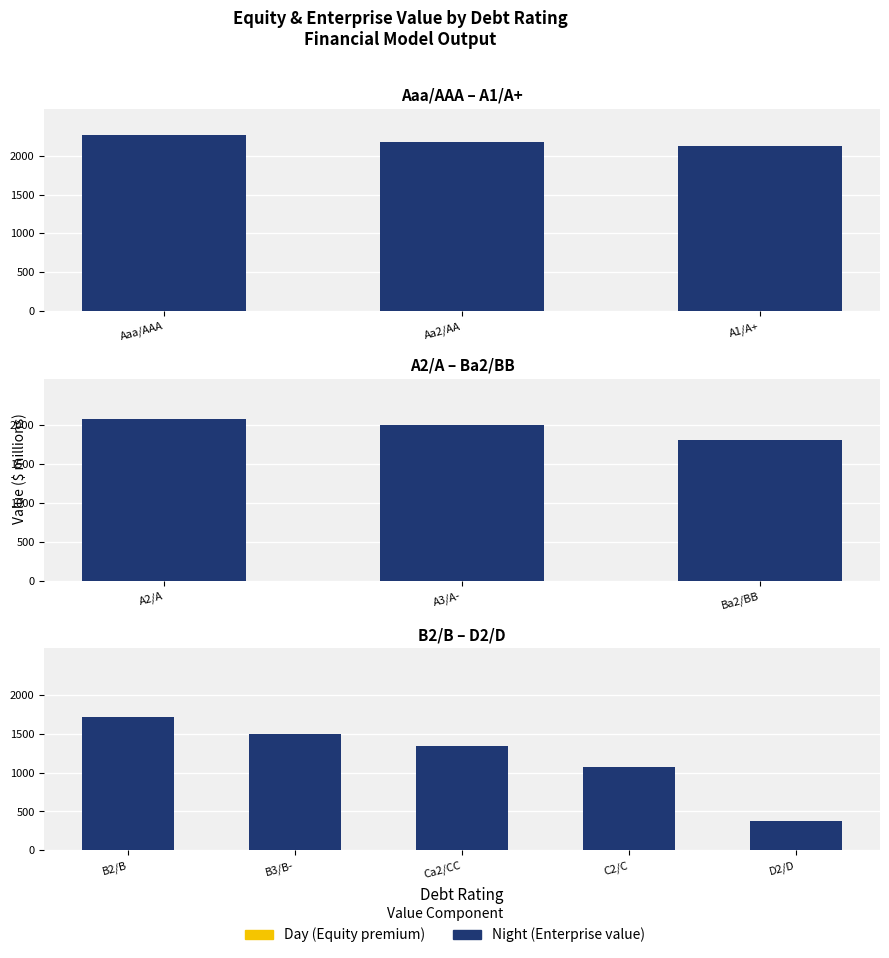

Rank the series at Ca2/CC from lowest to highest value.

Day, Night